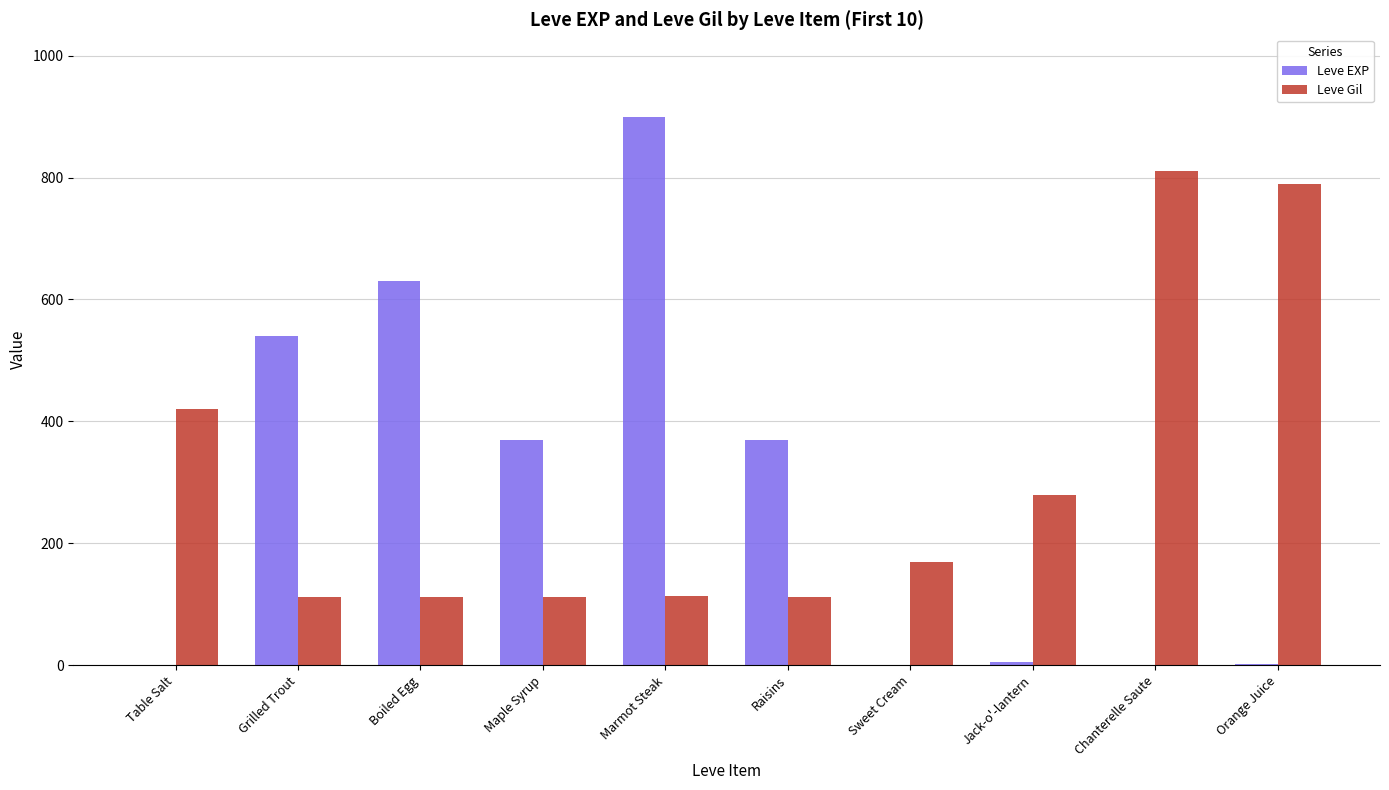

What is the highest value of the Leve Gil series?

810